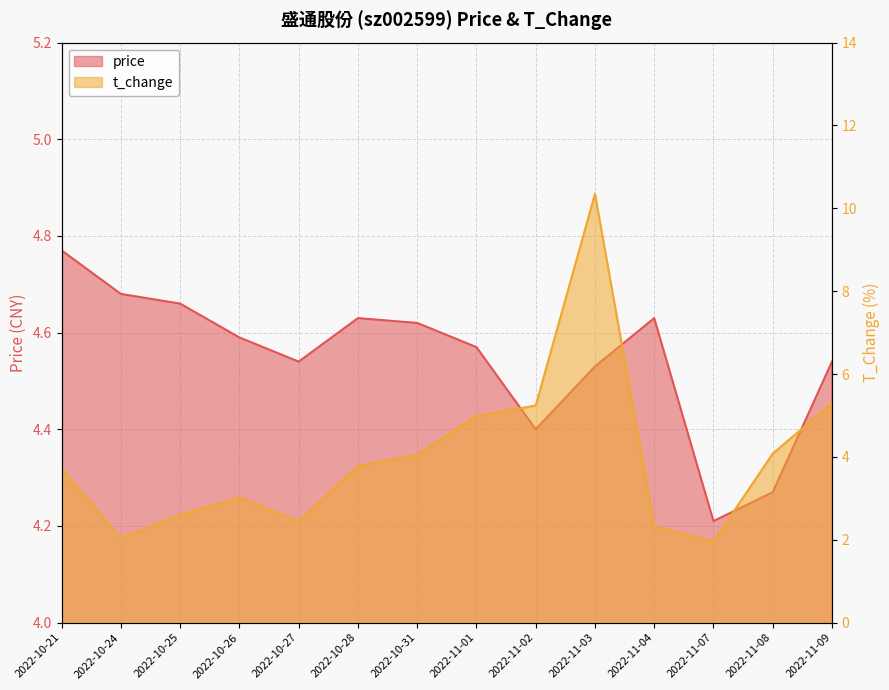

At which category does price reach its first local peak?

2022-10-28